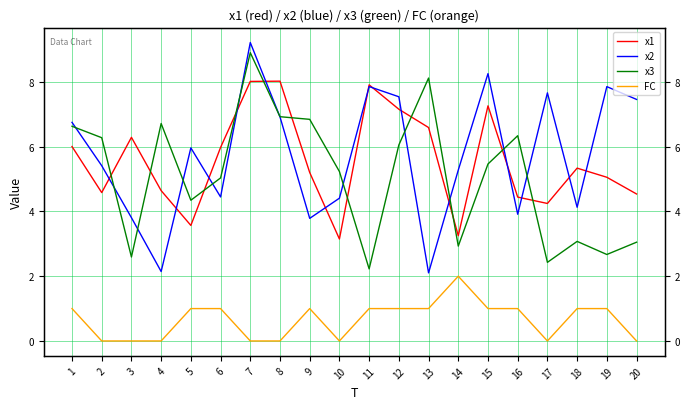

Where is the first local maximum for x1?

3